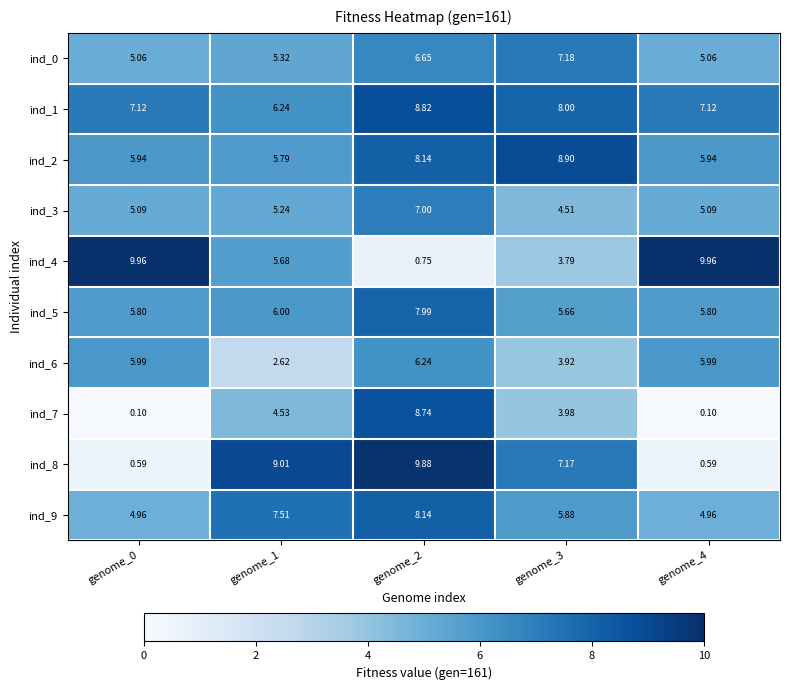

Is the value of ind_2 at genome_2 greater than the value of ind_8 at genome_3?

Yes